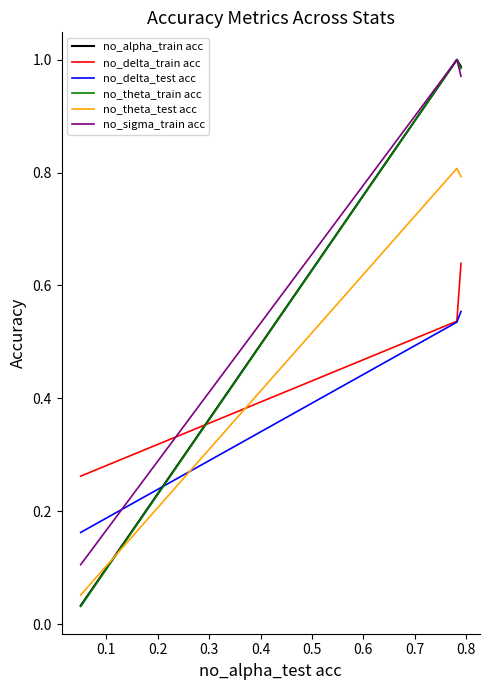

What is the value of the no_theta_train acc point at the 2nd from the left?

1.0